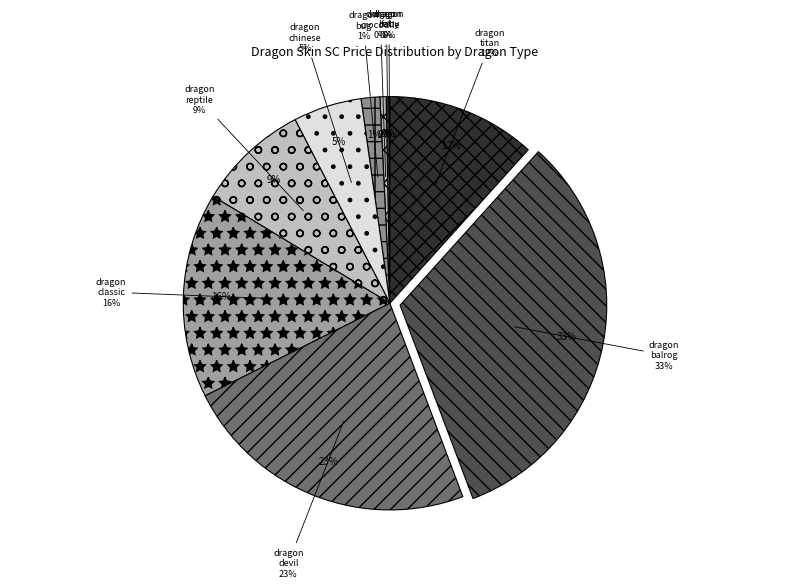

Rank the categories by value from highest to lowest.

dragon_balrog, dragon_devil, dragon_classic, dragon_titan, dragon_reptile, dragon_chinese, dragon_bug, dragon_crocodile, dragon_fat, dragon_baby